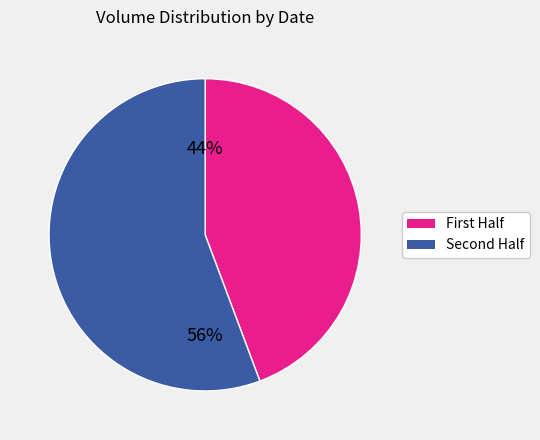

Is there a majority slice in this chart?

Yes